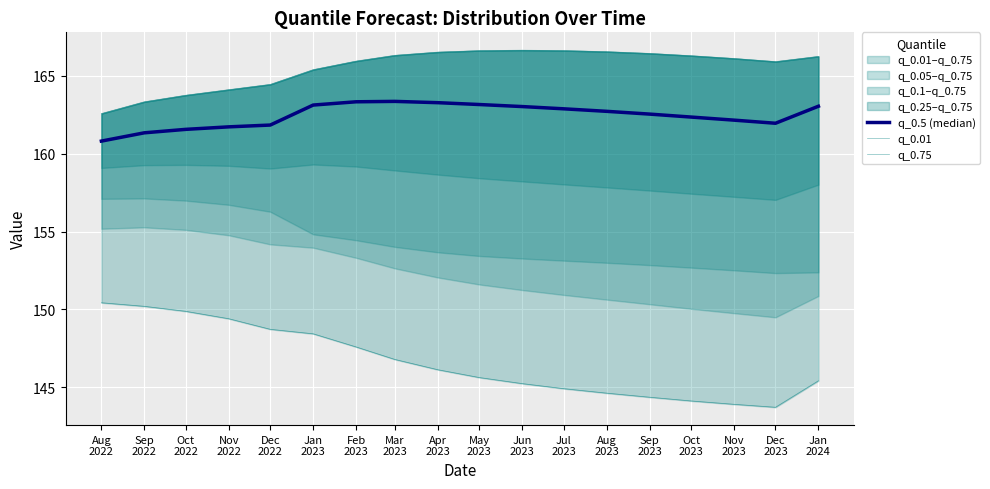

Which series has the largest range (max minus min)?

q_0.01